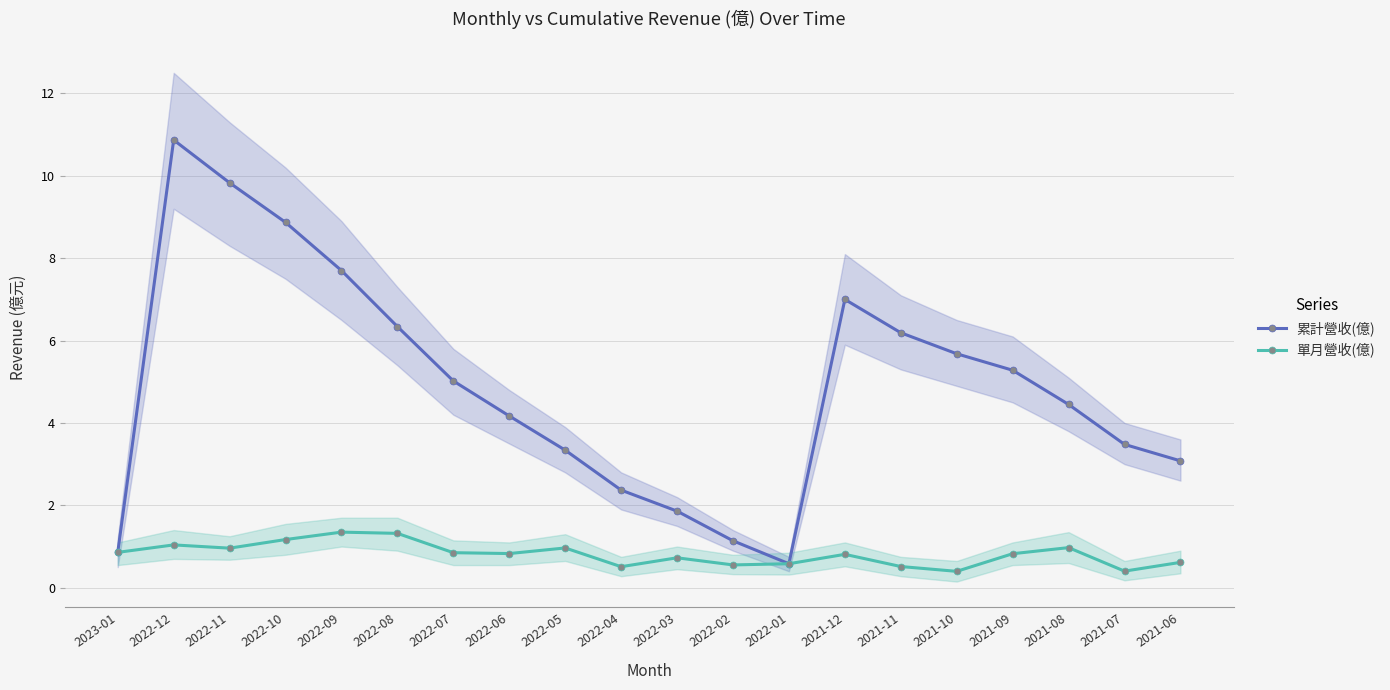

Reading left to right, transcribe all the data shown in this chart.

累計營收(億): 2023-01=0.9	2022-12=10.9	2022-11=9.8	2022-10=8.9	2022-09=7.7	2022-08=6.3	2022-07=5.0	2022-06=4.2	2022-05=3.3	2022-04=2.4	2022-03=1.9	2022-02=1.1	2022-01=0.6	2021-12=7.0	2021-11=6.2	2021-10=5.7	2021-09=5.3	2021-08=4.5	2021-07=3.5	2021-06=3.1
單月營收(億): 2023-01=0.9	2022-12=1.0	2022-11=1.0	2022-10=1.2	2022-09=1.4	2022-08=1.3	2022-07=0.9	2022-06=0.8	2022-05=1.0	2022-04=0.5	2022-03=0.7	2022-02=0.6	2022-01=0.6	2021-12=0.8	2021-11=0.5	2021-10=0.4	2021-09=0.8	2021-08=1.0	2021-07=0.4	2021-06=0.6